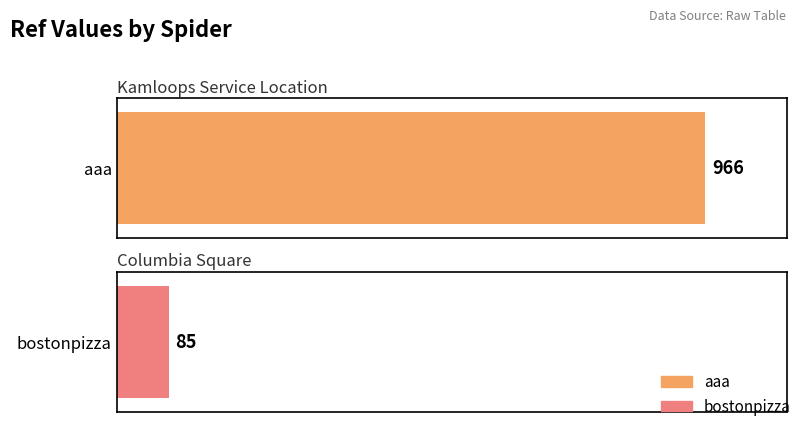

What is the value of the 1st bar from the left?

966